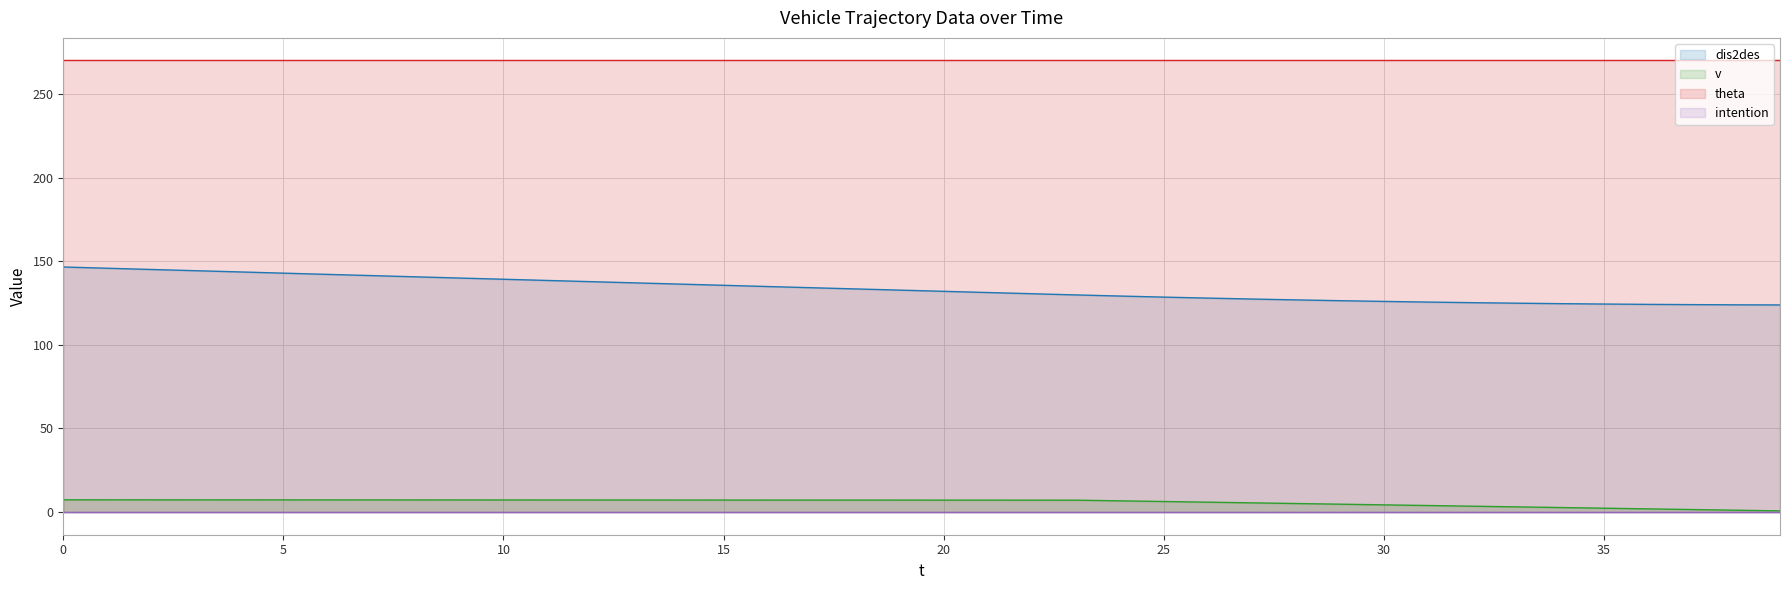

Count the number of data series in this chart.

4